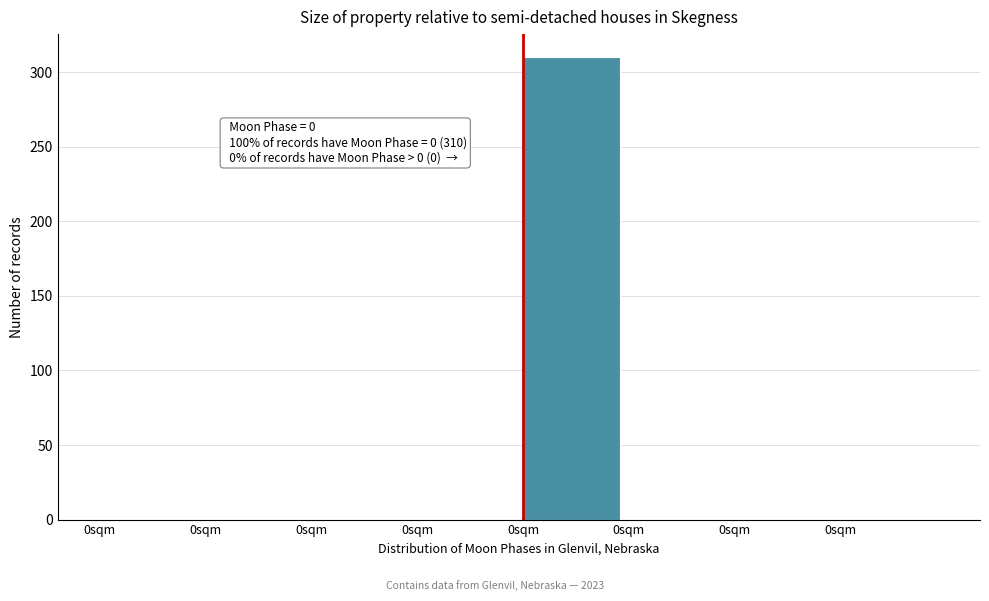

How many values exceed 0?

1